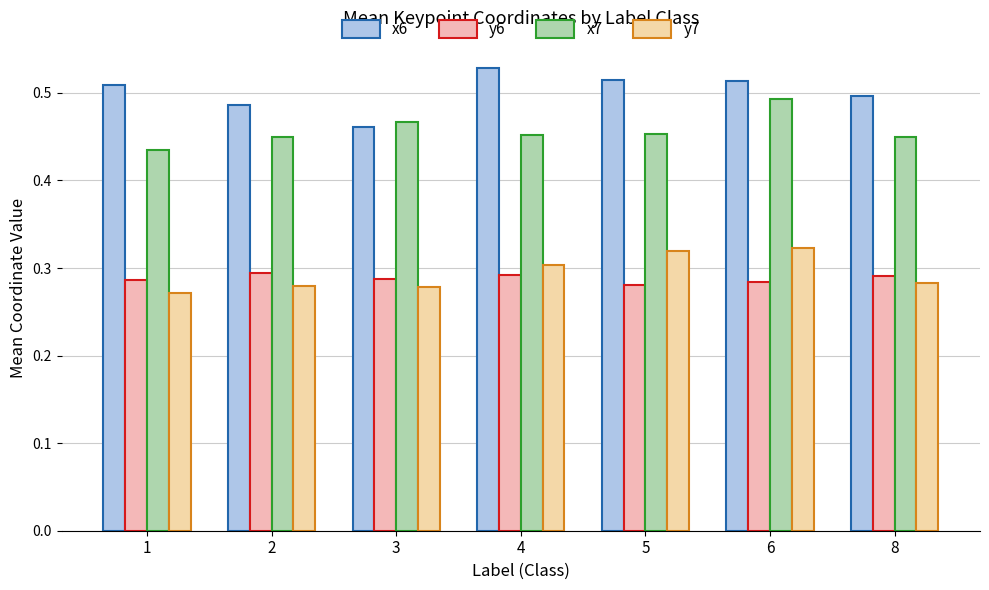

At 6, list the series in order from smallest to largest.

y6, y7, x7, x6